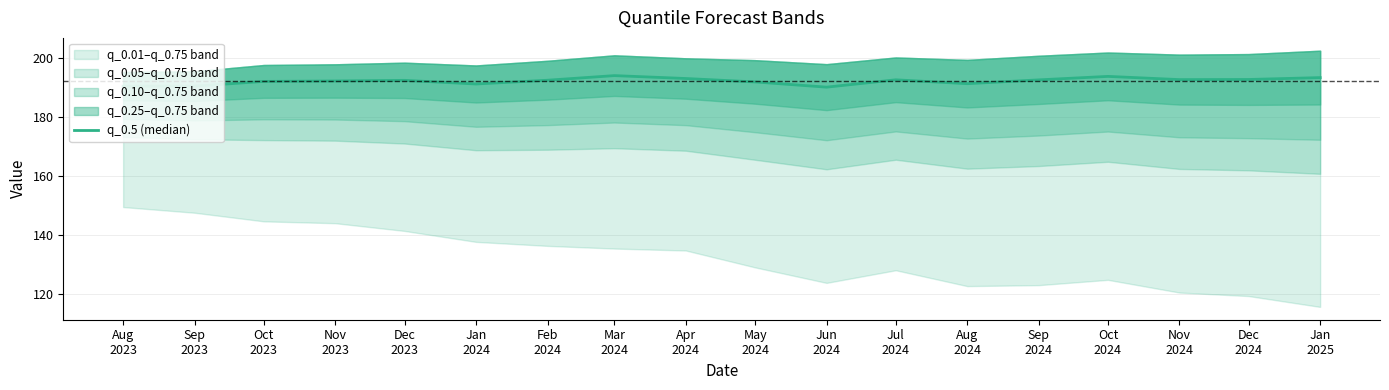

Which has a higher value, Nov
2023 or Apr
2024?

Apr
2024